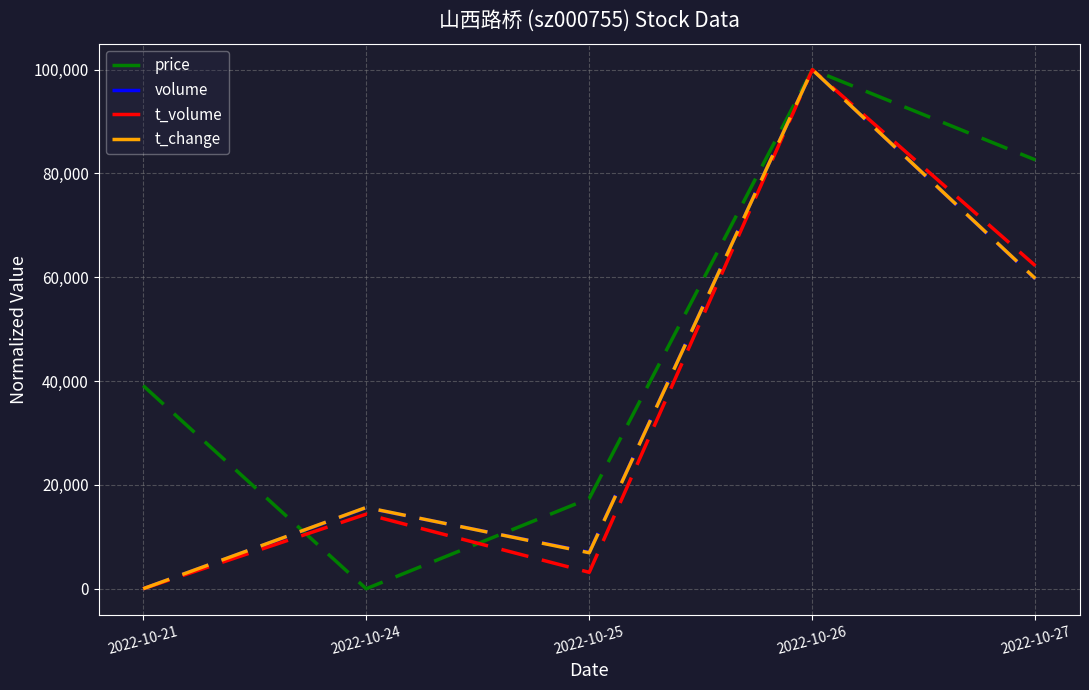

At which label does price reach its minimum?

2022-10-24